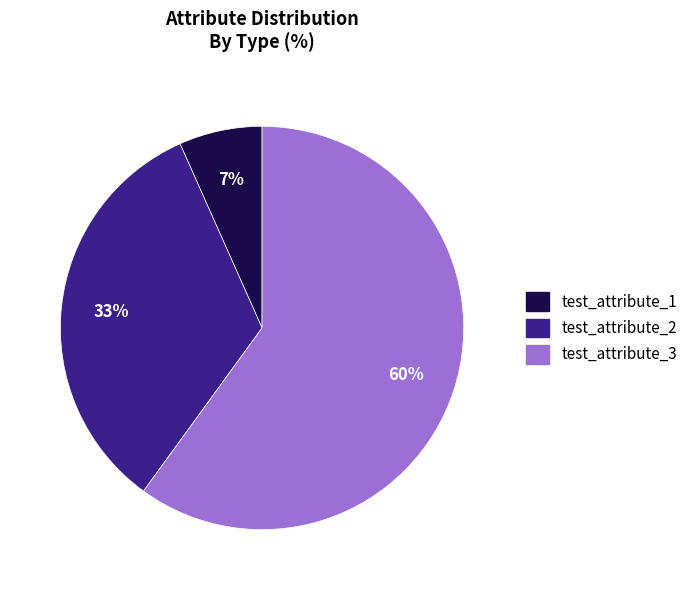

The test_attribute_1 slice represents 1% of the pie. True or false?

False